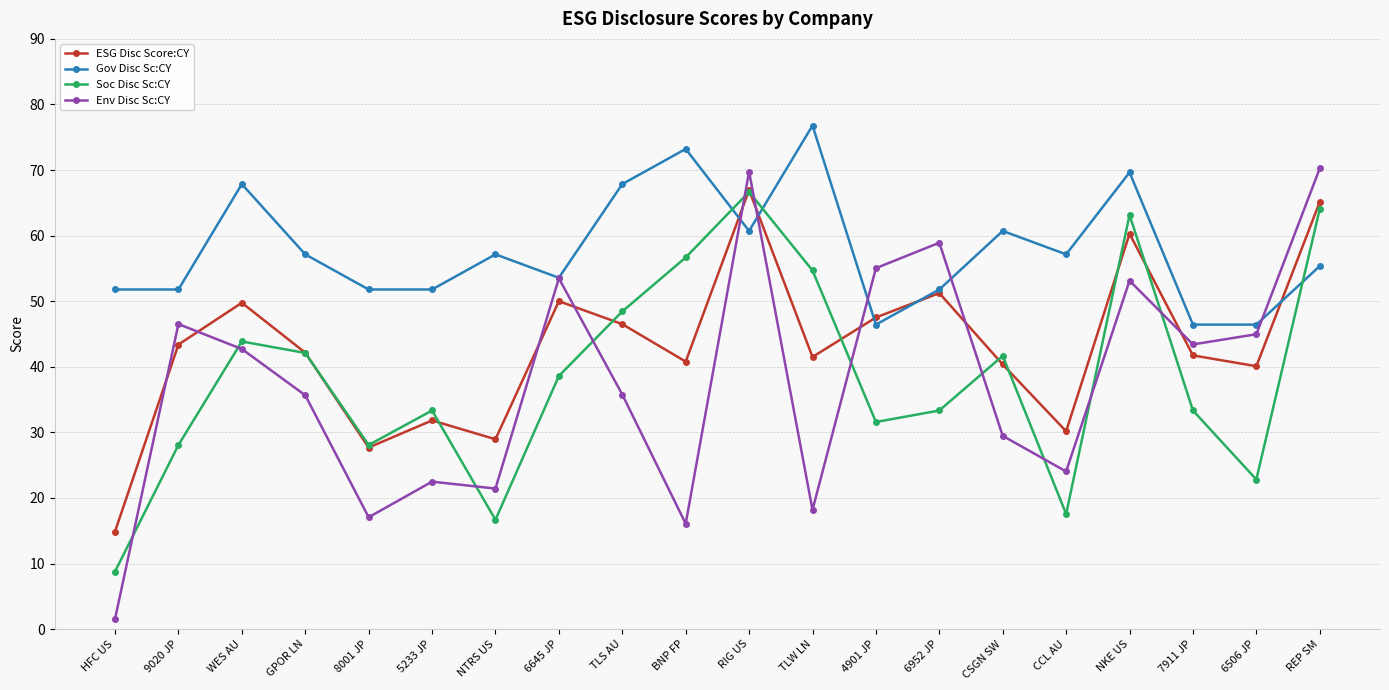

Is the value of Soc Disc Sc:CY at REP SM greater than the value of Gov Disc Sc:CY at 5233 JP?

Yes